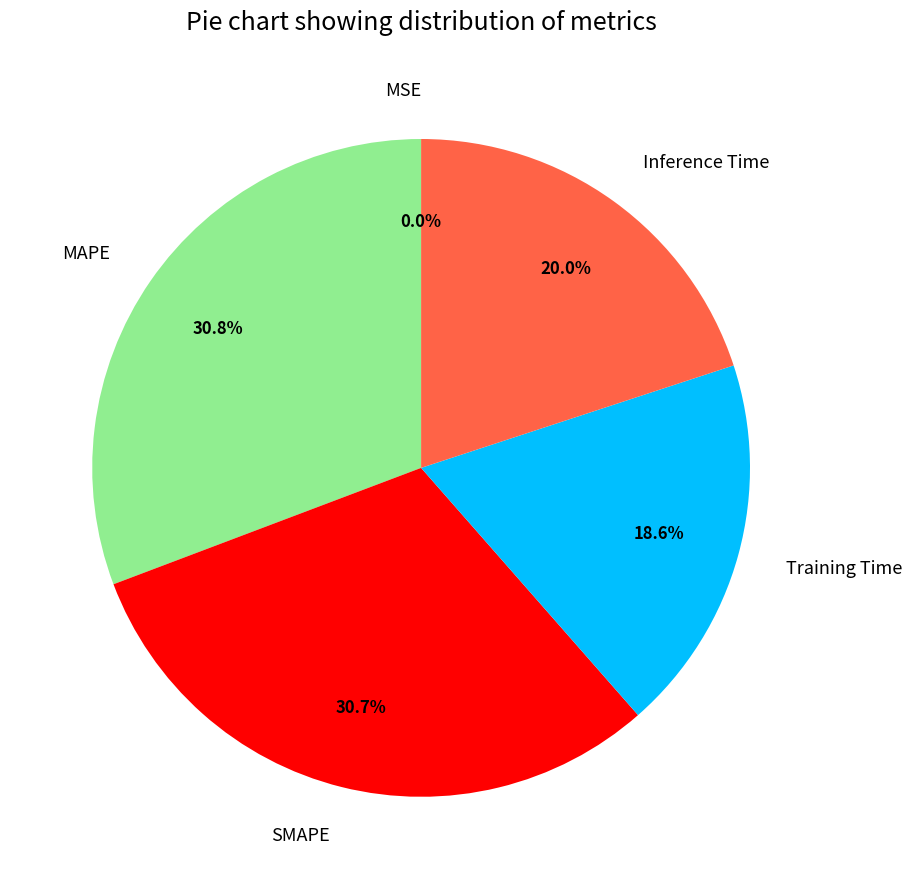

The Training Time slice represents 13% of the pie. True or false?

False